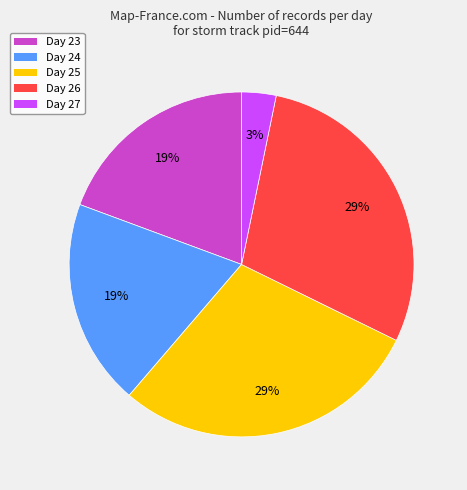

Is it true that Day 26 is 17% of the pie?

False